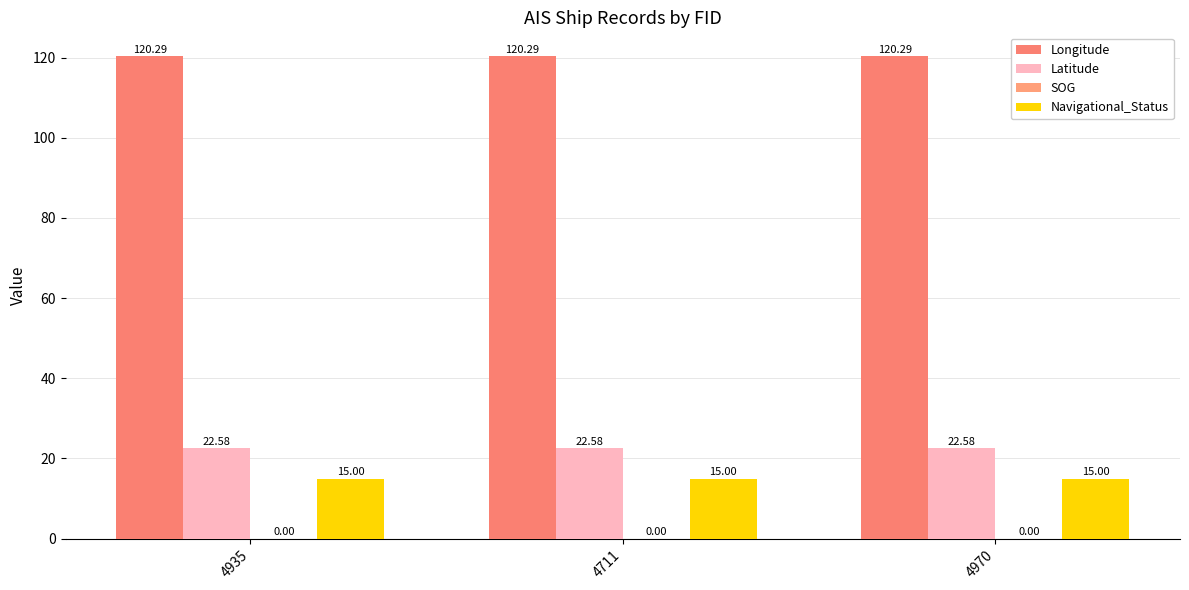

The Latitude series shows 11.8 at 4711. True or false?

False